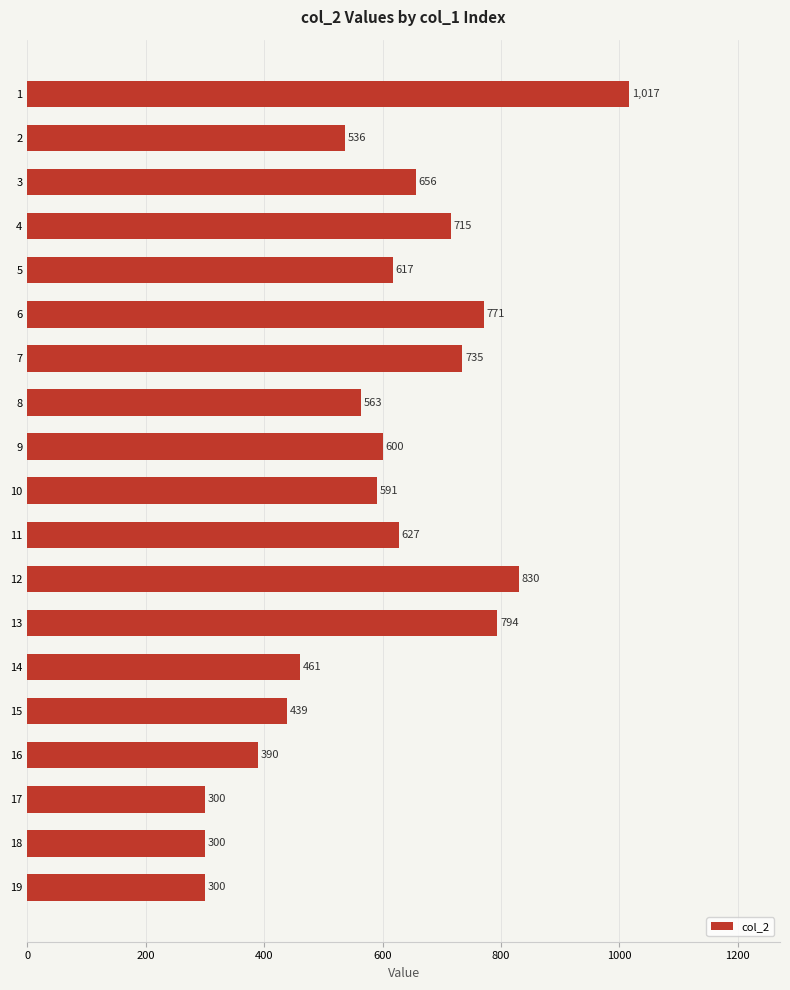

True or false: the data shows 252 at 2.

False